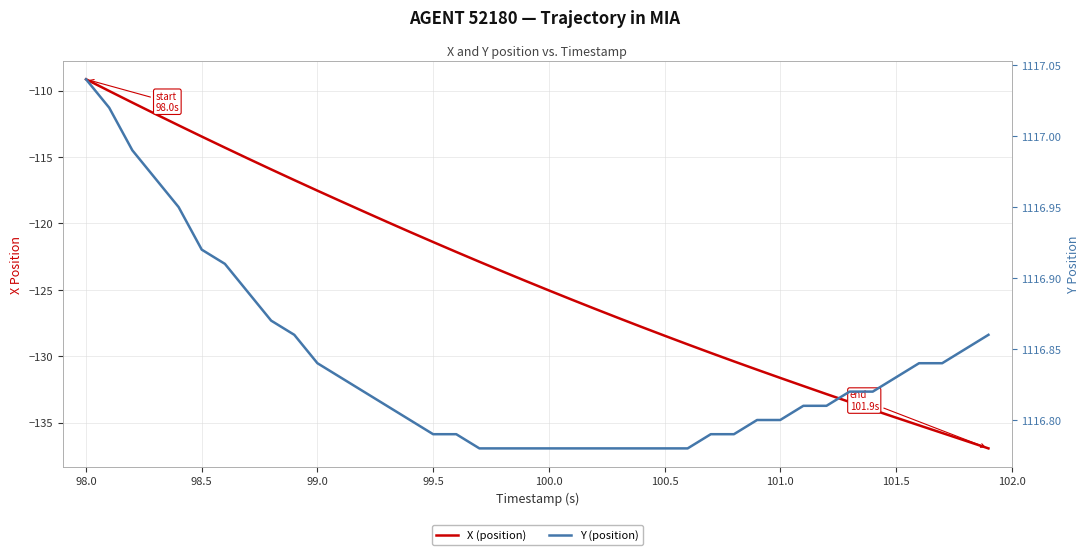

True or false: X (position) and Y (position) intersect in this chart.

False